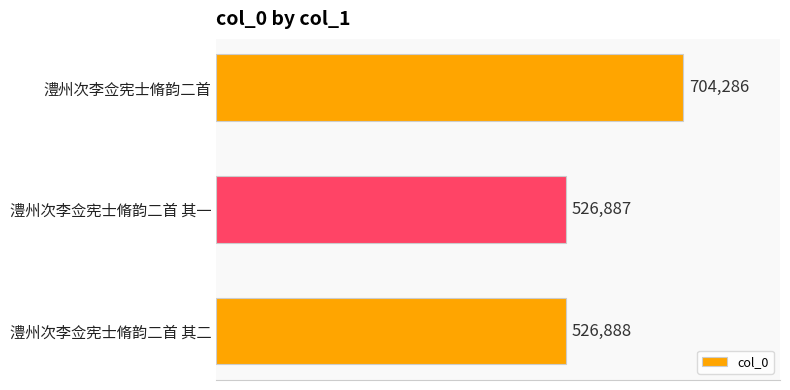

Is it true that the value at 澧州次李佥宪士脩韵二首 其二 is 526888?

True